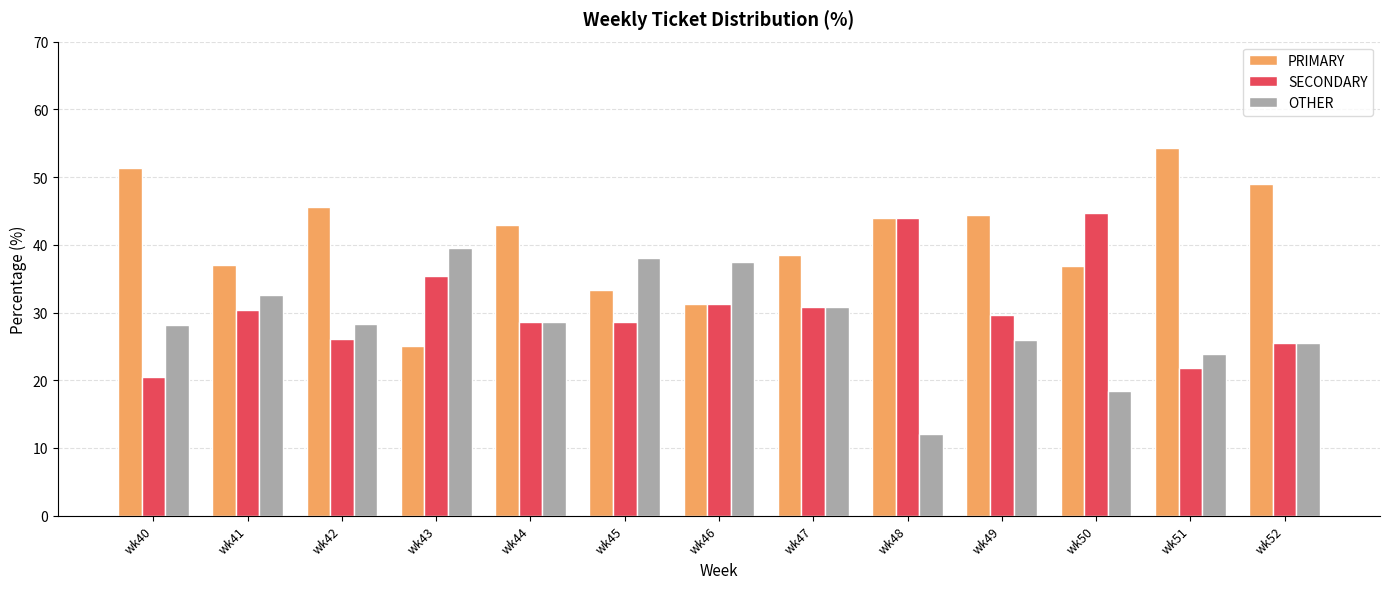

Read the PRIMARY value at wk52.

48.9